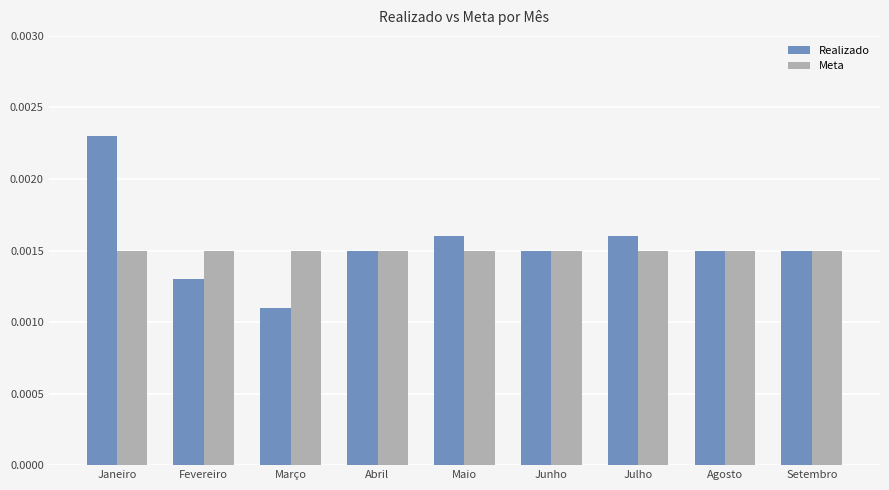

Rank the series by their maximum value, from lowest to highest.

Meta, Realizado